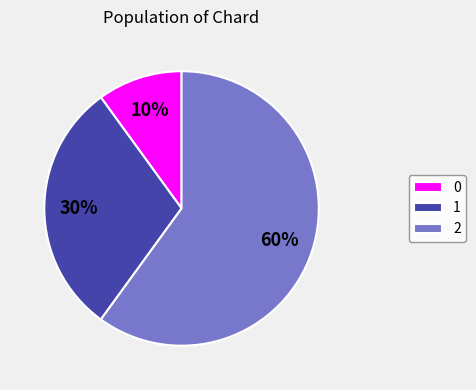

The 1 slice represents 45% of the pie. True or false?

False